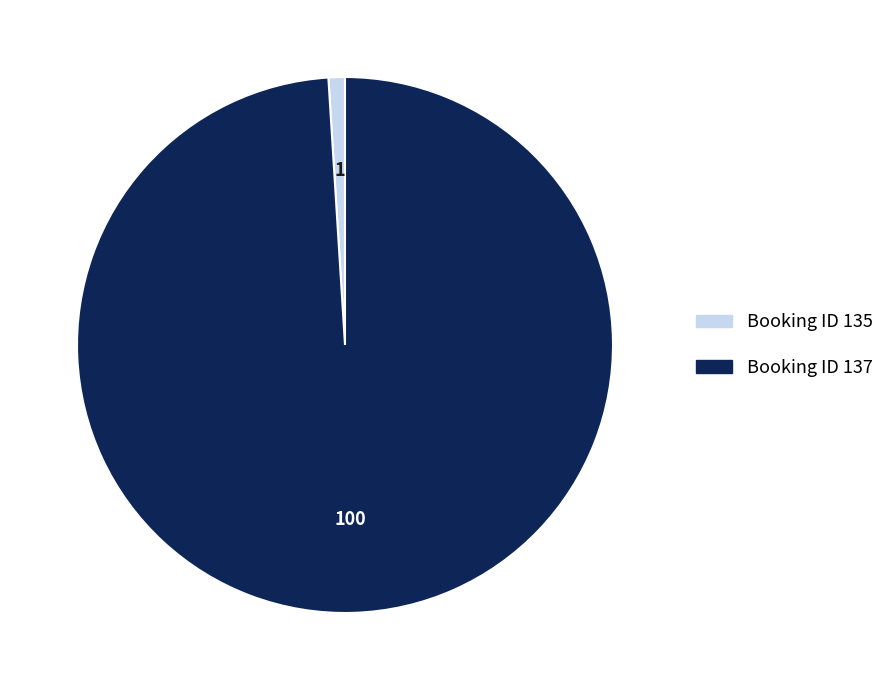

Is there any slice that represents more than half of the pie?

Yes